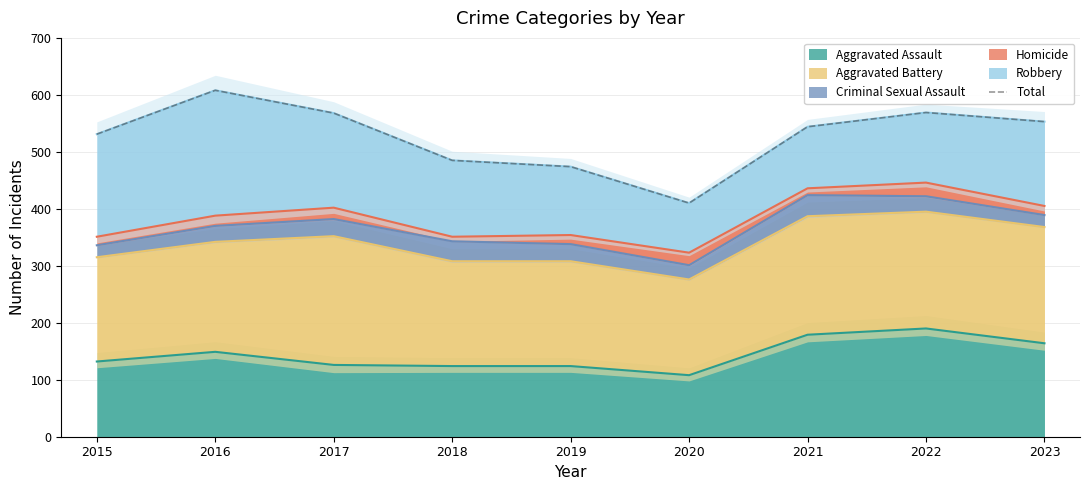

Where is the first local maximum?

2016